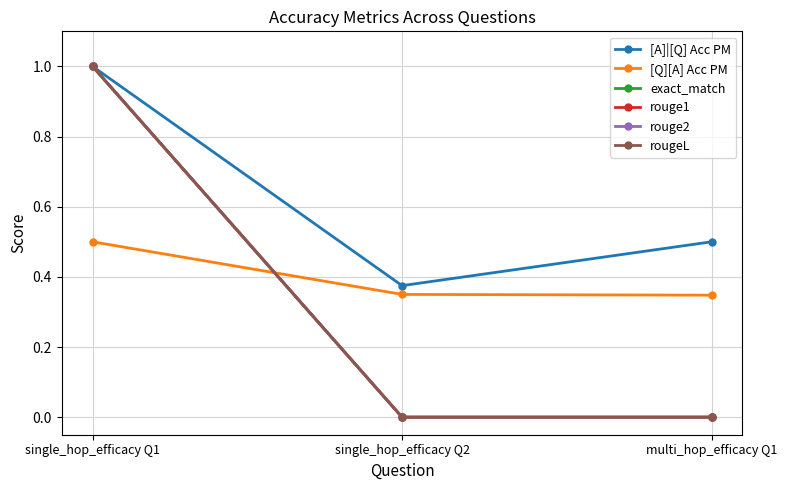

Between single_hop_efficacy Q2 and multi_hop_efficacy Q1, which series saw the biggest shift?

[A]|[Q] Acc PM